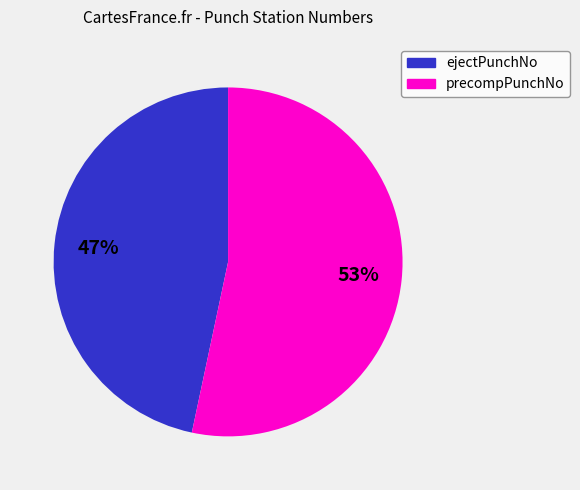

How many slices are in this pie chart?

2